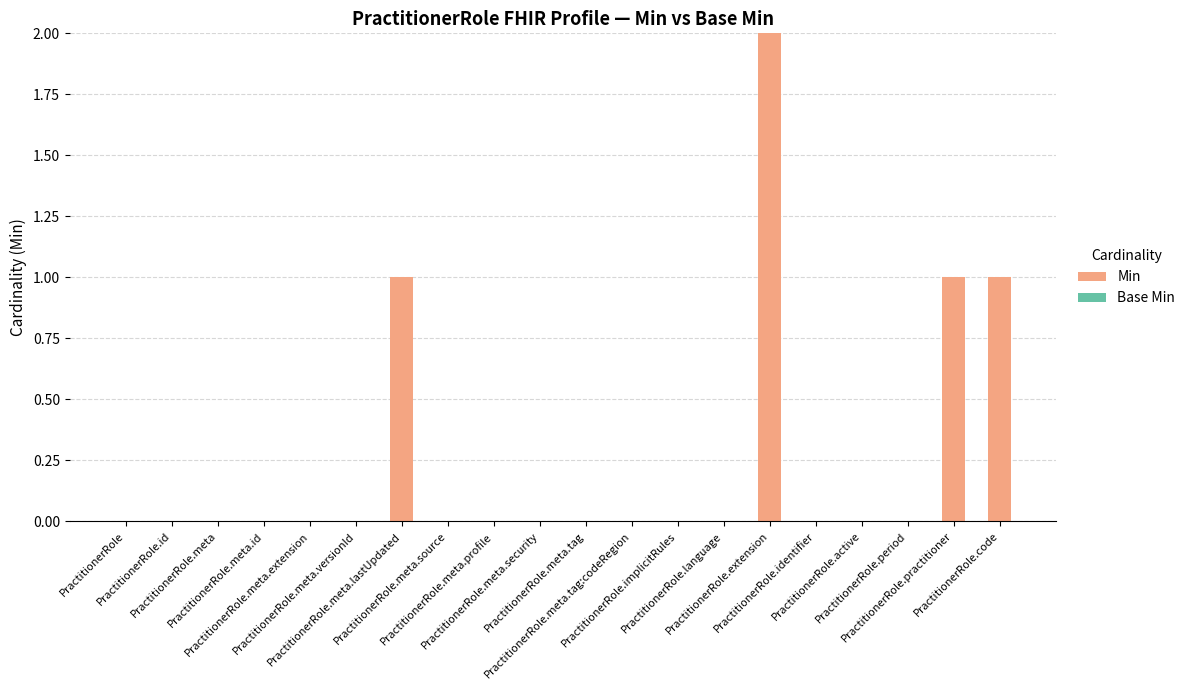

What is the sum of all values?

5